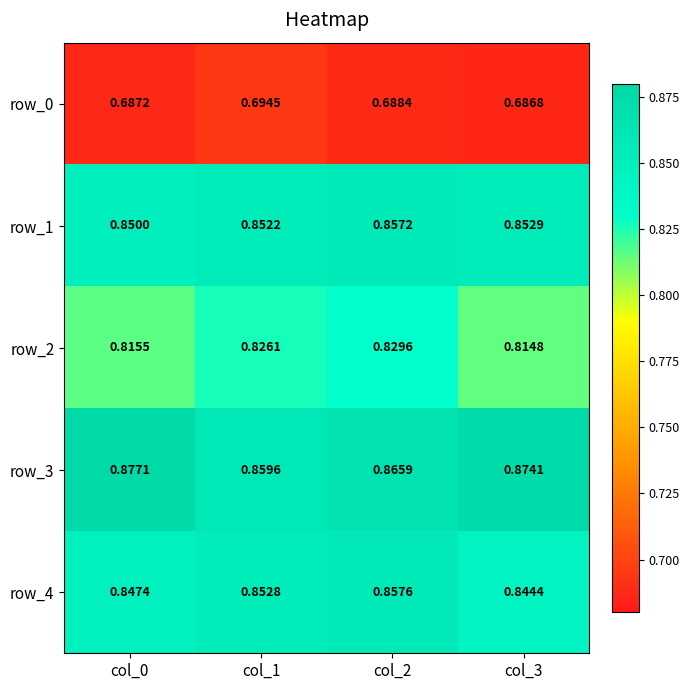

Is the value of row_3 at col_3 greater than the value of row_0 at col_2?

Yes